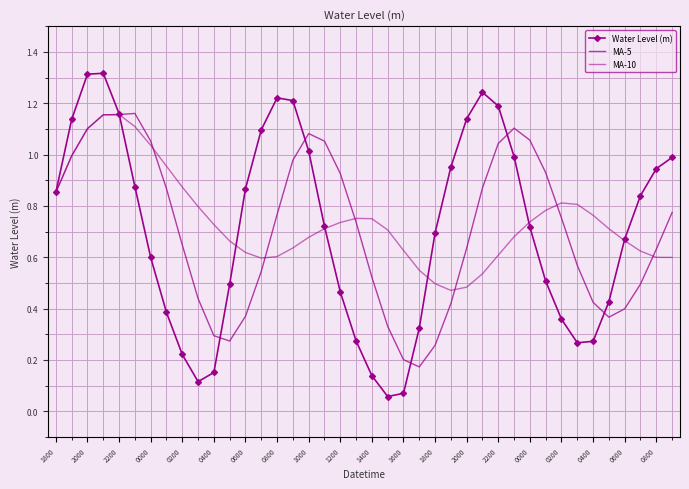

What are all the series names shown in the legend?

Water Level (m), MA-5, MA-10